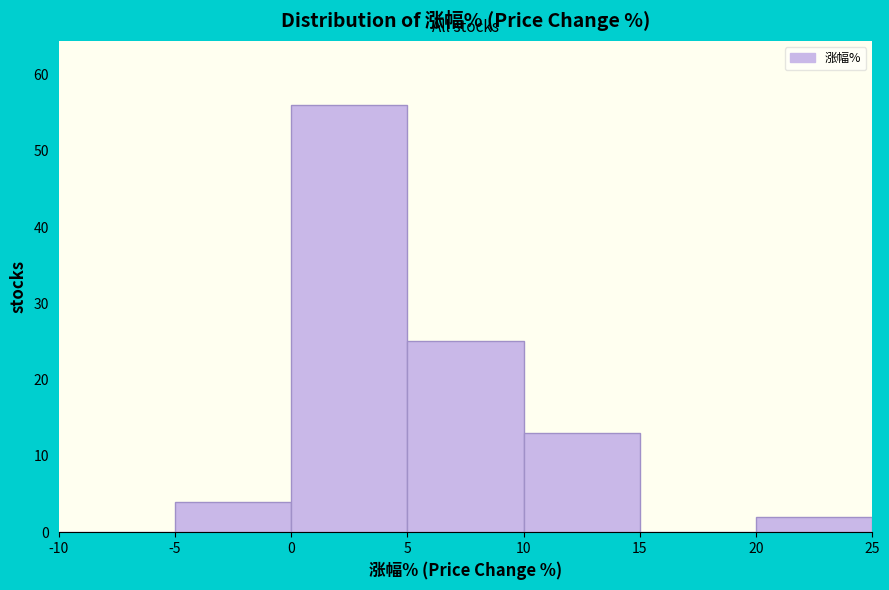

Over which range of the x-axis is the bar tallest?

0 to 5